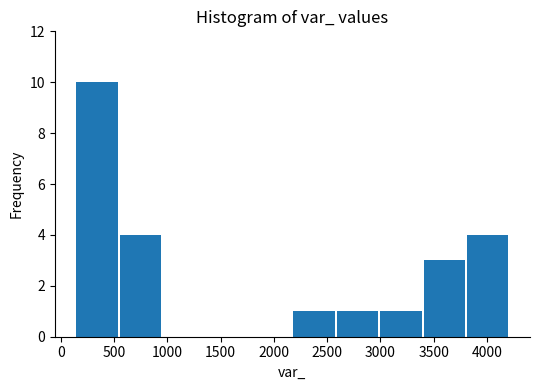

Reading left to right, list every bar in this chart as the range it spans on the x-axis followed by its height. Neither the bar edges nor the heights are printed on the chart, so give them approximately, as read against the axes.

150 to 550: 10
550 to 950: 4
950 to 1350: 0
1350 to 1750: 0
1750 to 2150: 0
2150 to 2600: 1
2600 to 3000: 1
3000 to 3400: 1
3400 to 3800: 3
3800 to 4200: 4